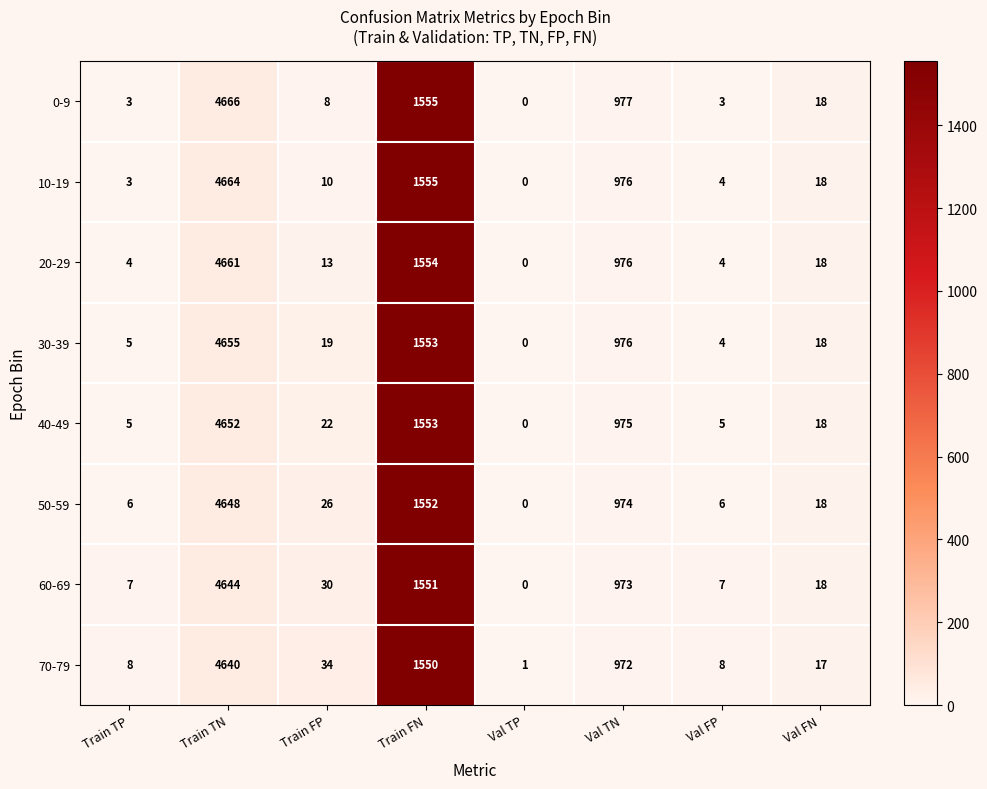

How many data points in 60-69 are less than 30?

4